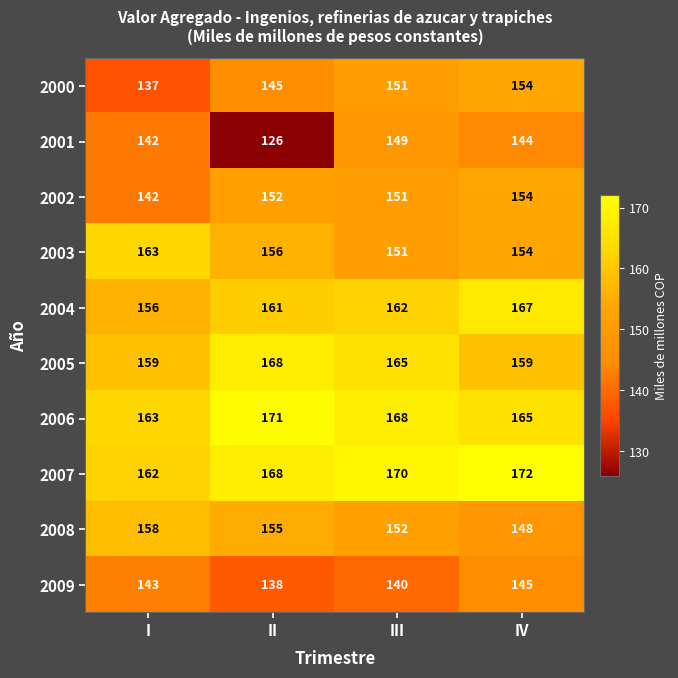

How many 2008 values are between 152 and 158?

3